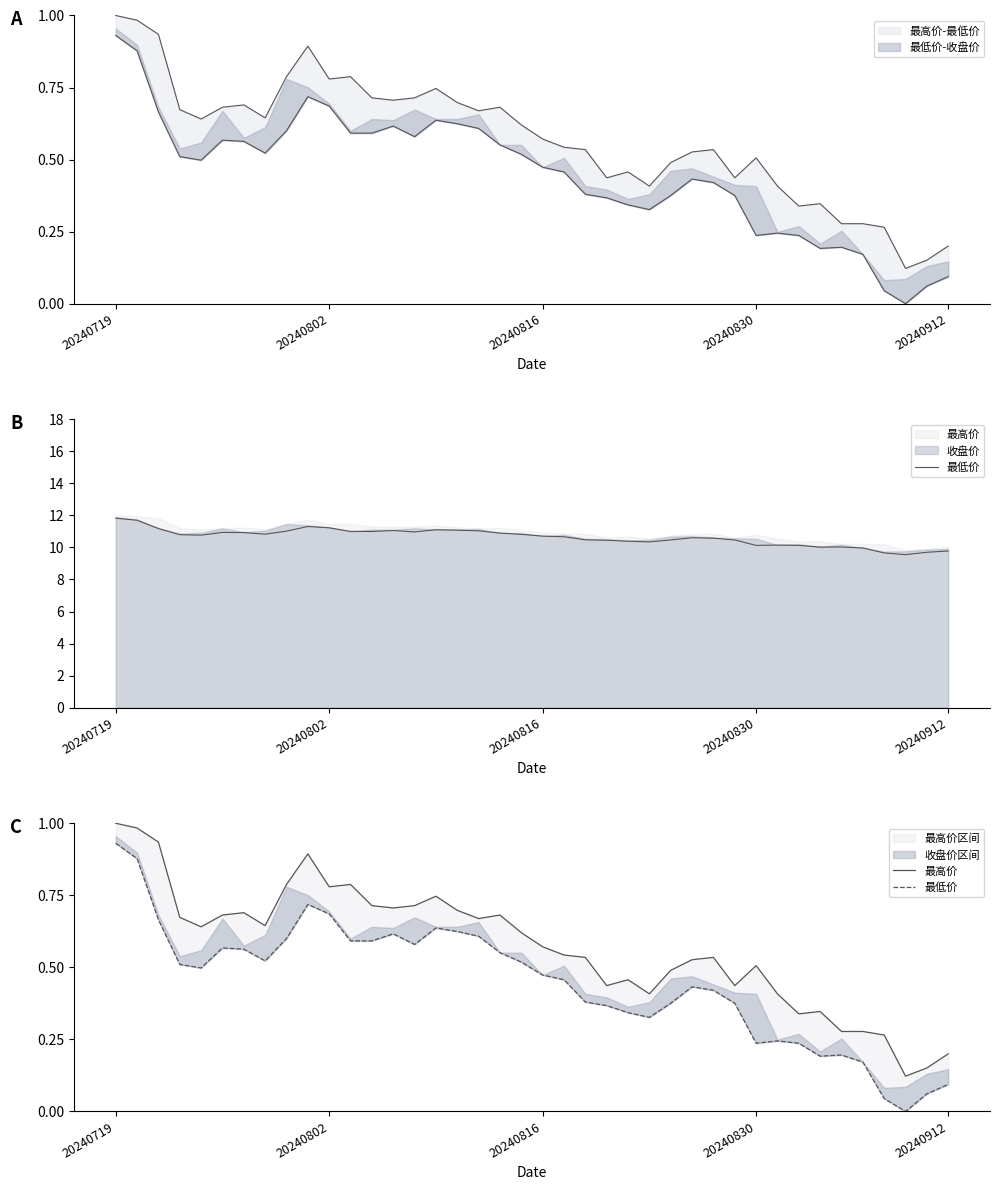

True or false: 最高价 and 最低价 cross at least once.

False